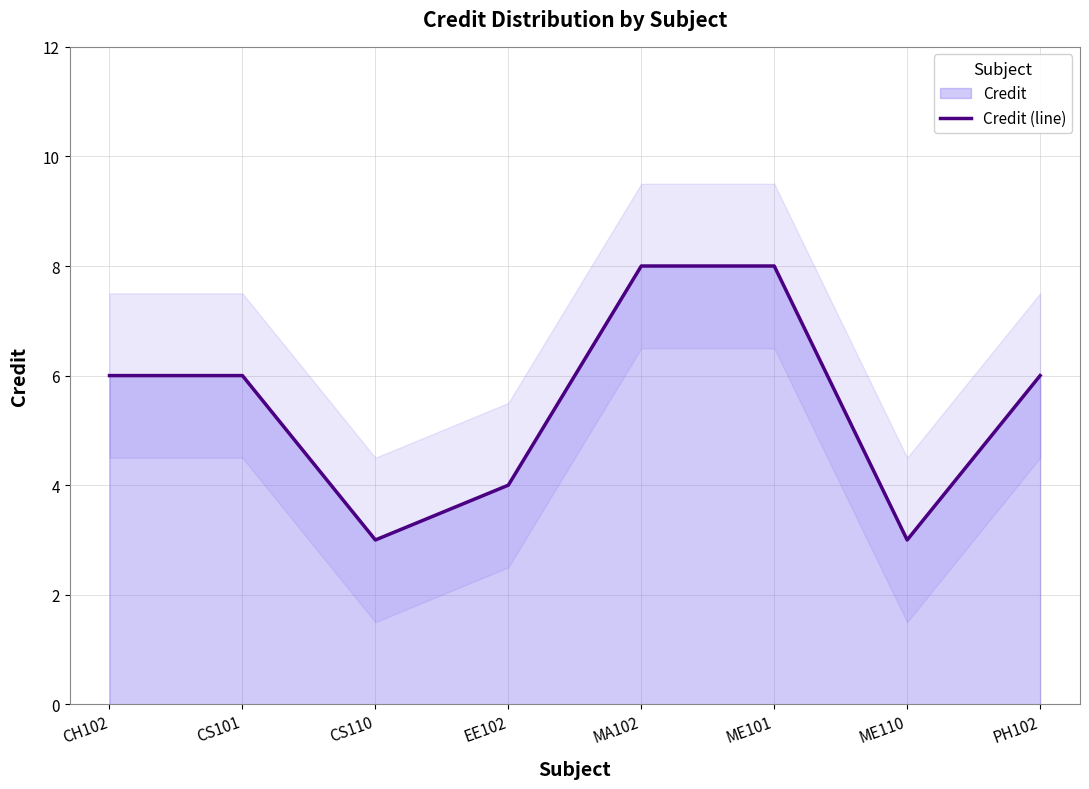

What is the sum of the values at ME101 and CH102?

14